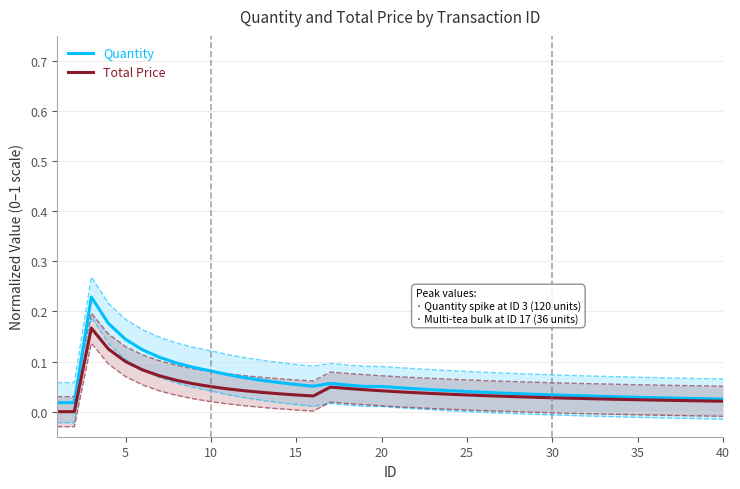

What is the difference between the second highest and minimum values in the Total Price series?

0.1